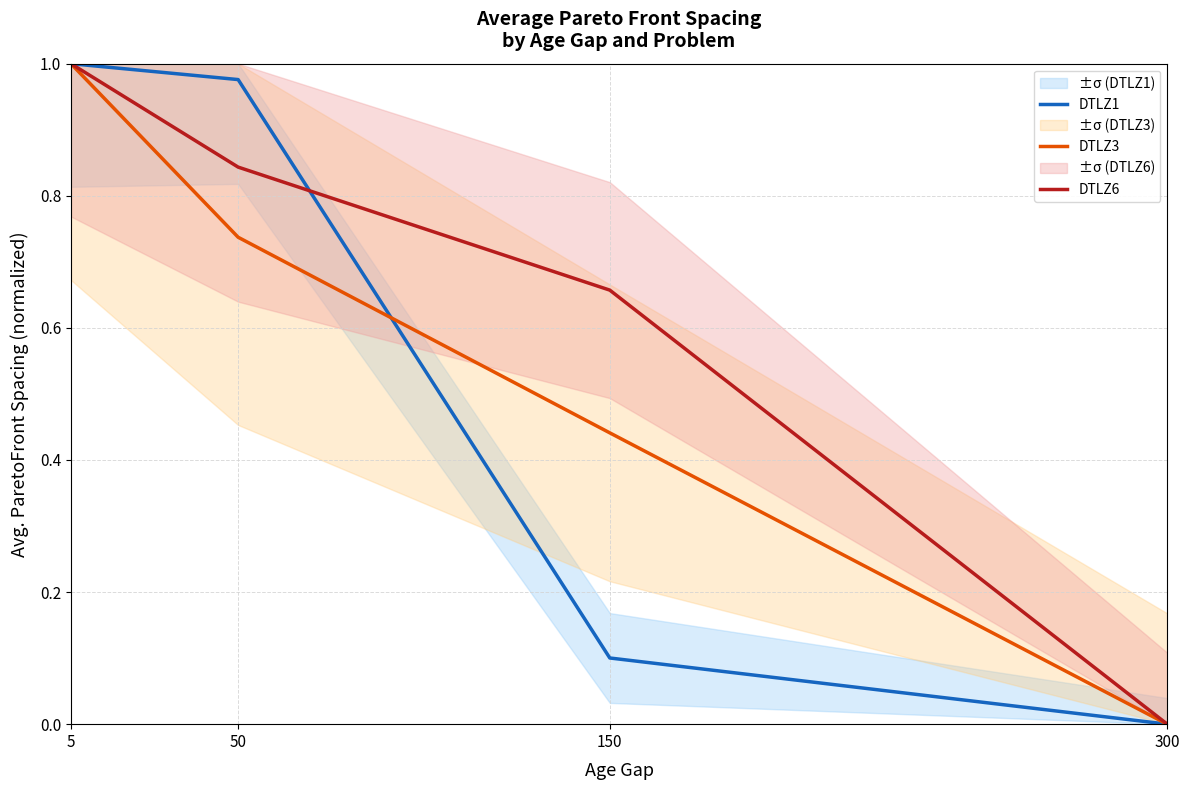

How many values in DTLZ1 are above zero?

3